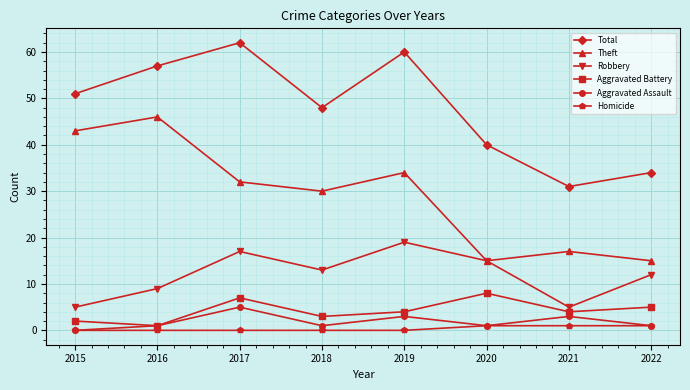

Which series changed the most between 2017 and 2020?

Total